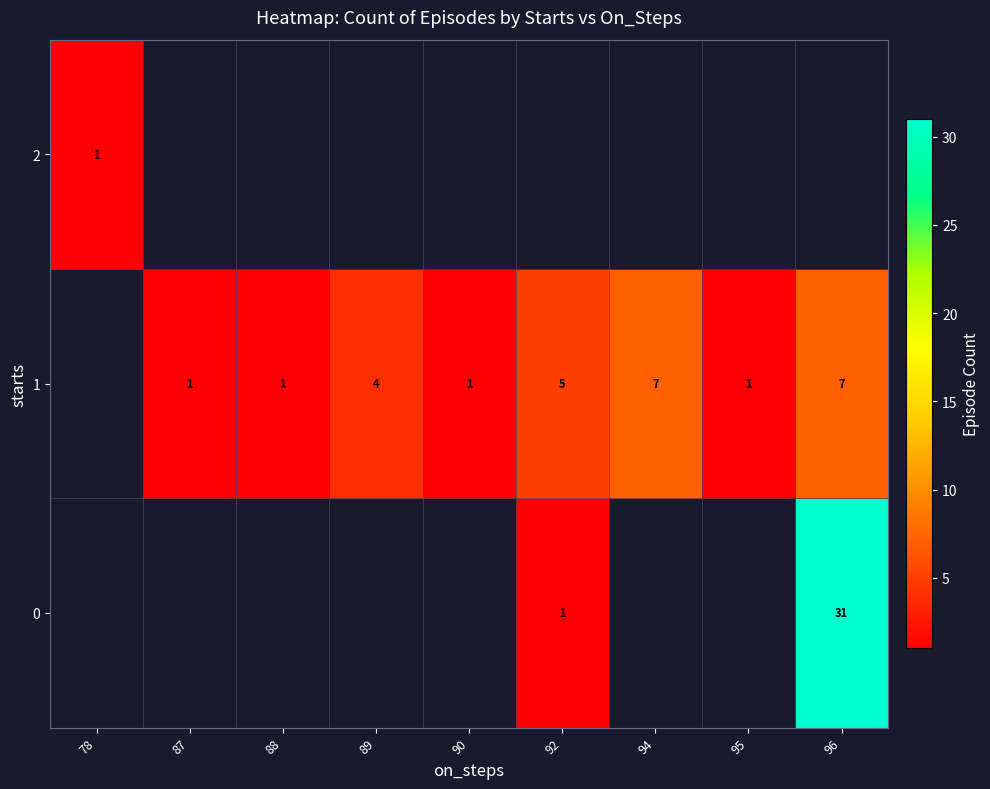

Which has a higher value, 89 or 78?

78